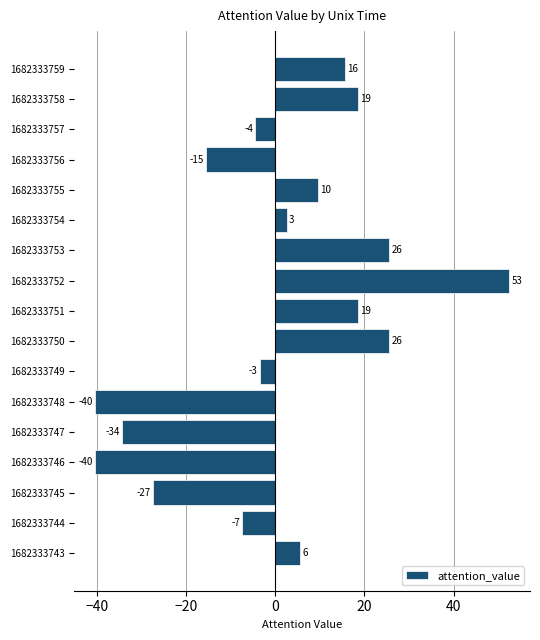

How many bars are there in total?

17